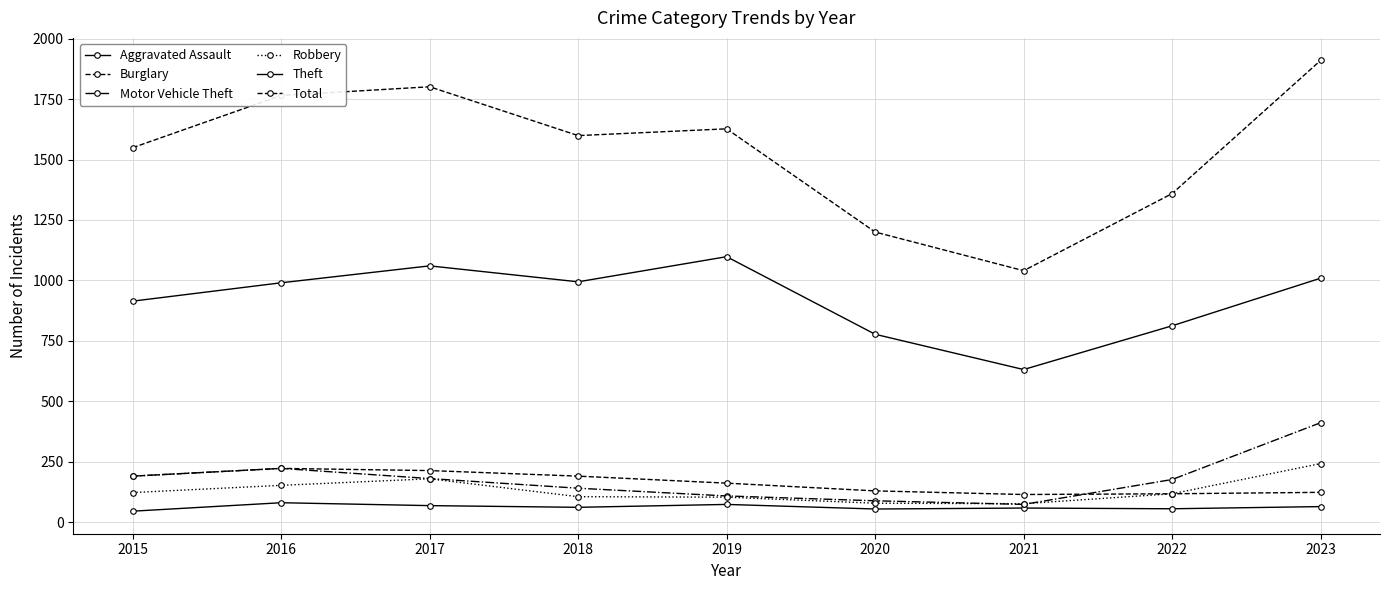

At which label is Robbery closest to 159?

2016